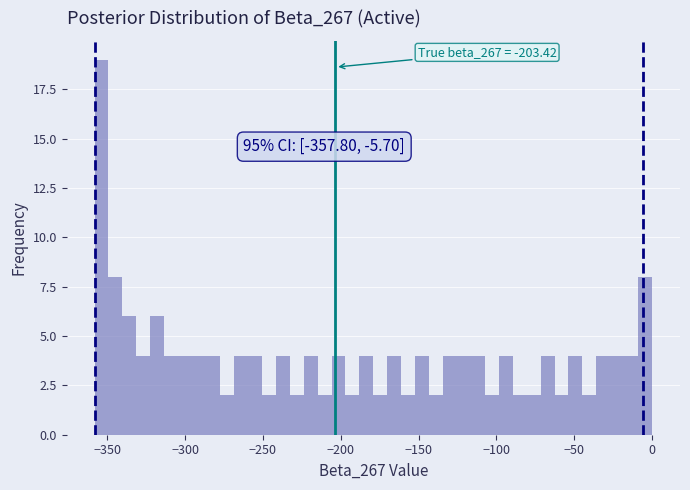

Around what value on the x-axis is the tallest bar? Give the approximate position of its centre, as read against the axis.

-355